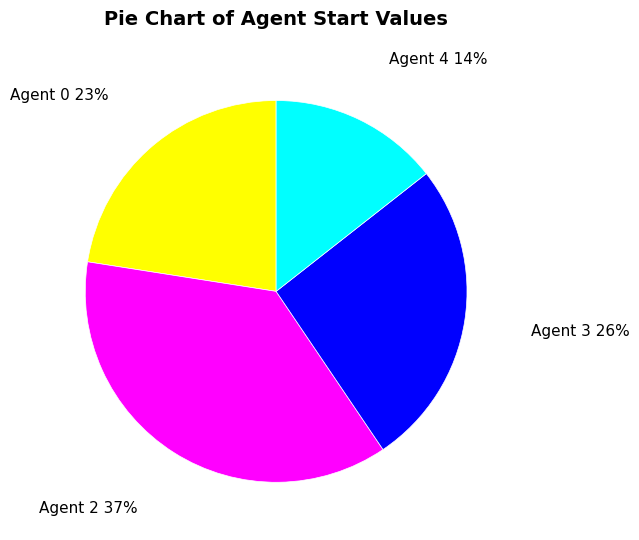

To the nearest percent, what is the difference between the Agent 4 and Agent 2 slice percentages?

23%